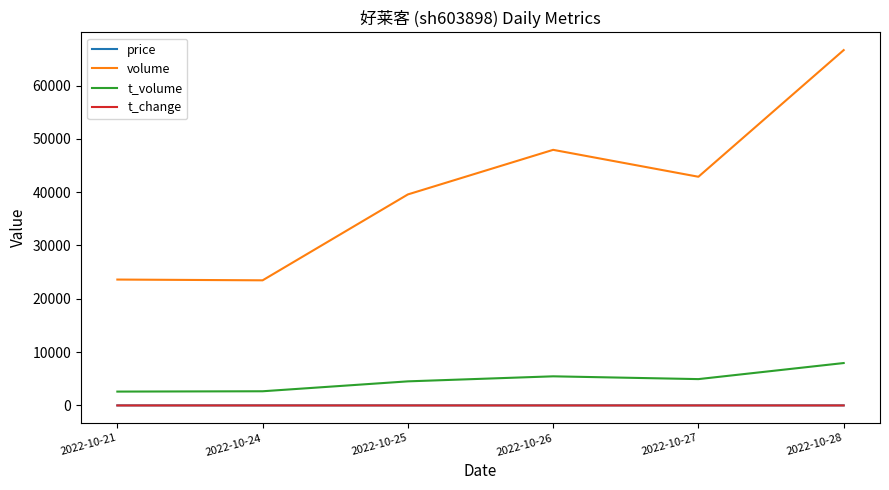

What is the difference between the maximum and minimum values in the t_change series?

1.4